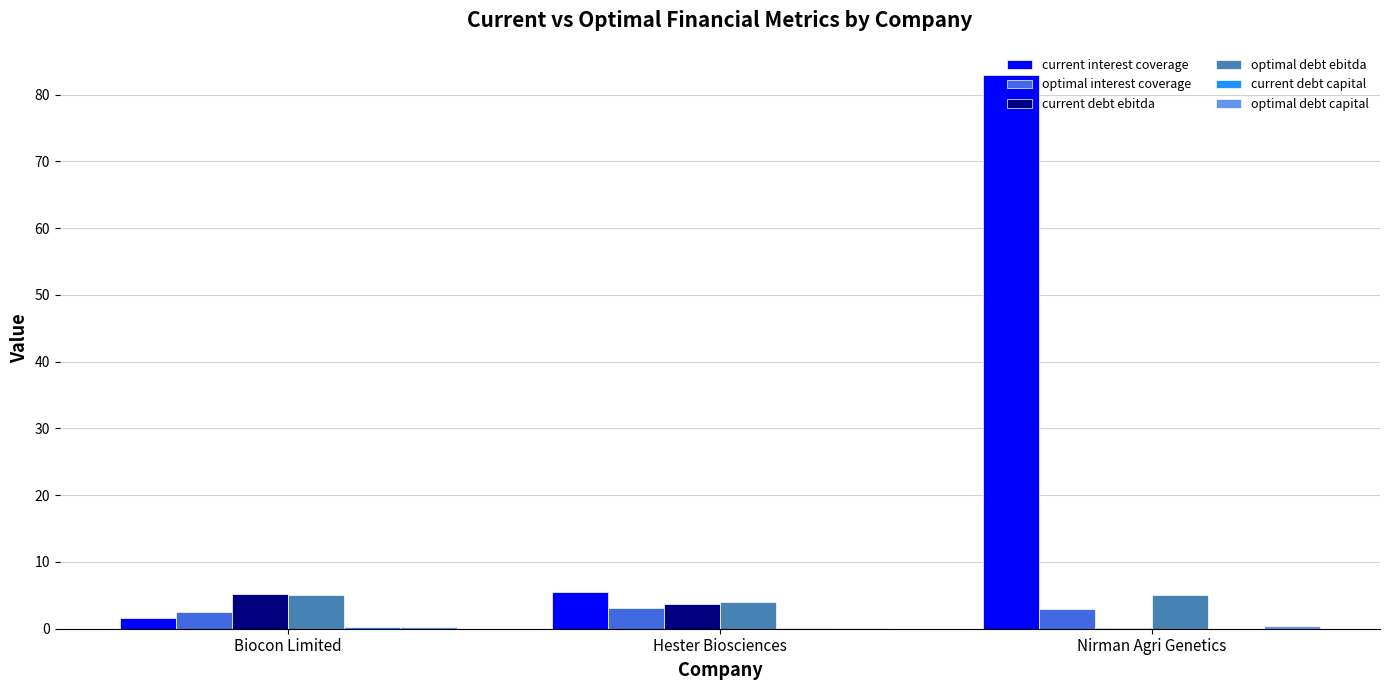

At which category is the sum across all series the highest?

Nirman Agri Genetics